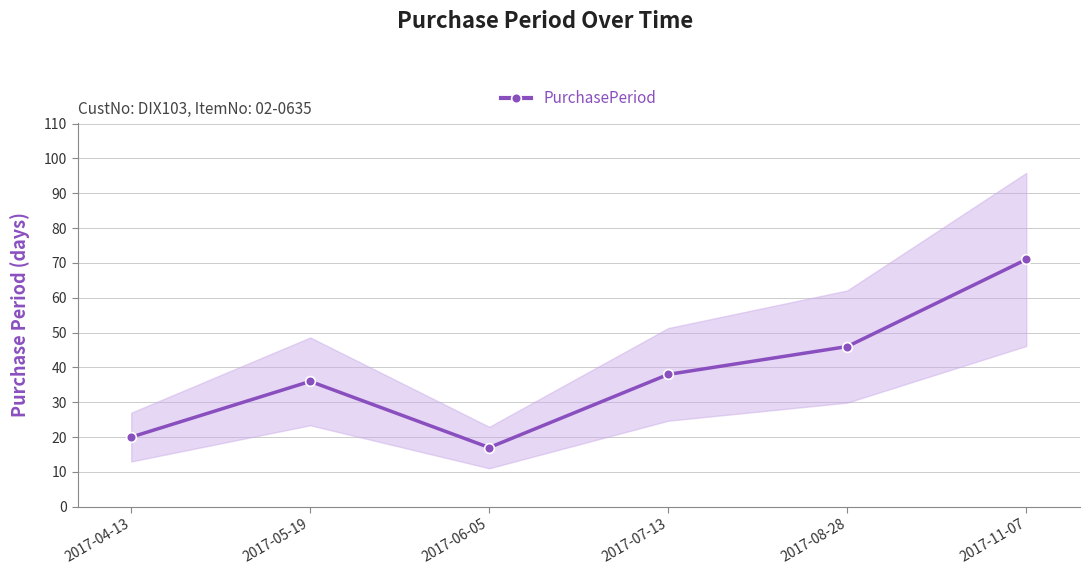

Which category has the highest value across all series?

2017-11-07